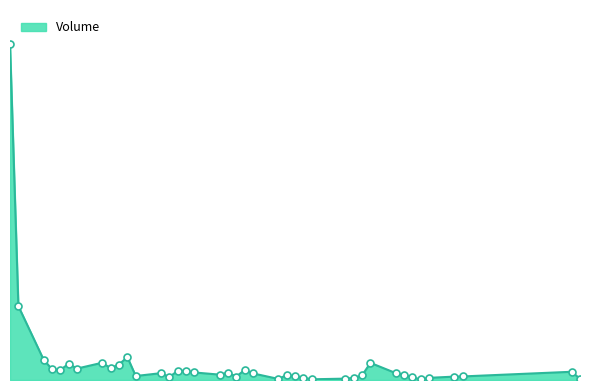

Is this an area chart (filled region under the line)?

Yes